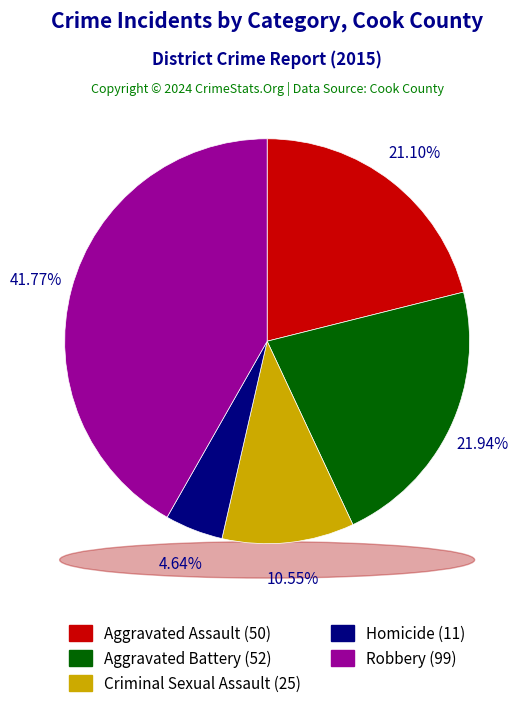

To the nearest percent, what is the combined percentage of Criminal Sexual Assault and Robbery?

52%